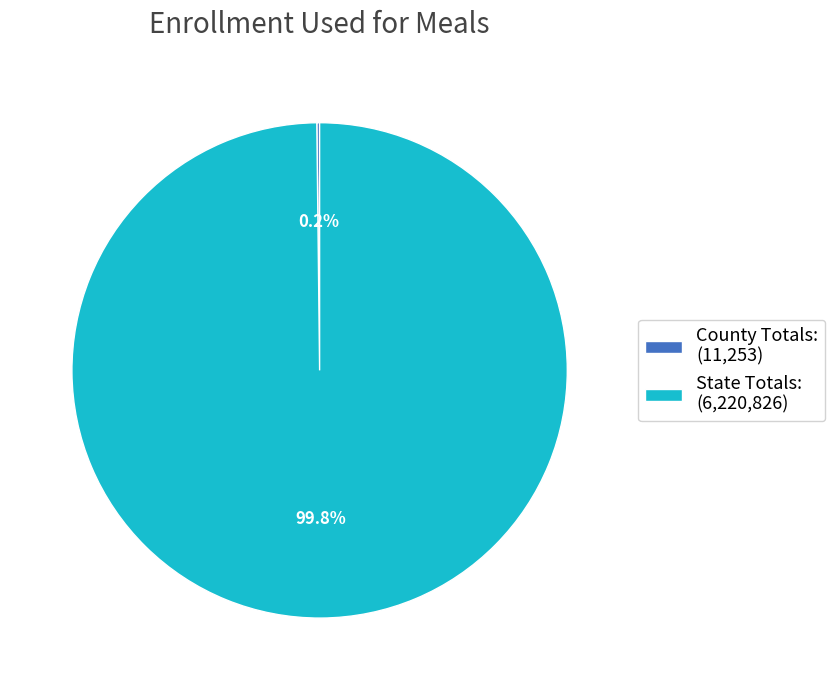

How much of the chart is everything except State Totals: (6,220,826)?

0.2%